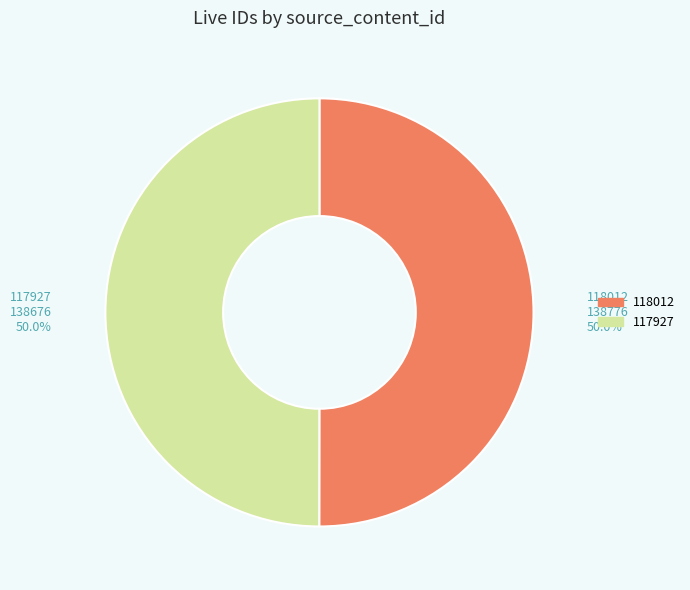

How many slices are in this pie chart?

2